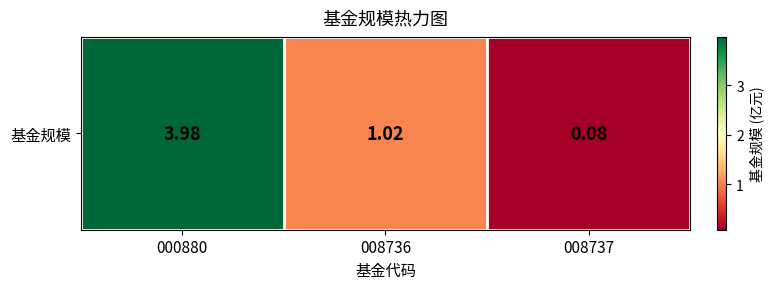

What is the average value?

1.7